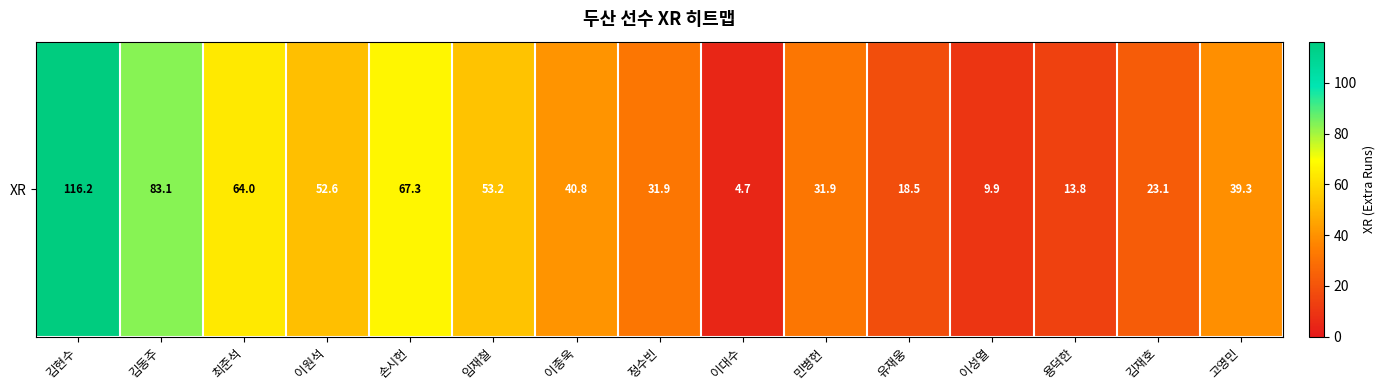

Approximately how many times larger is the value at 김재호 compared to 정수빈?

0.7